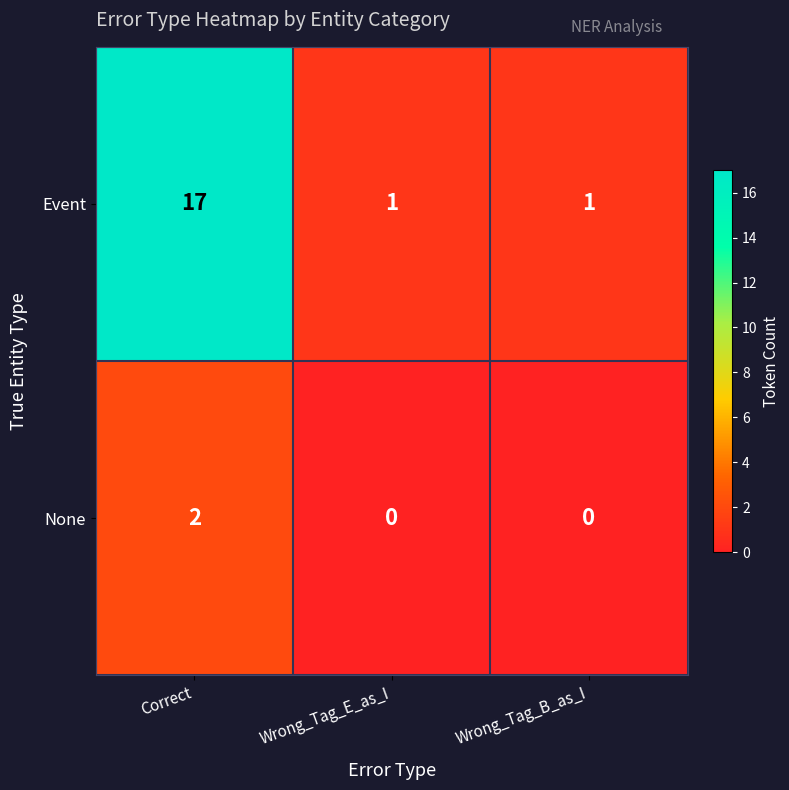

How many values in None are above zero?

1